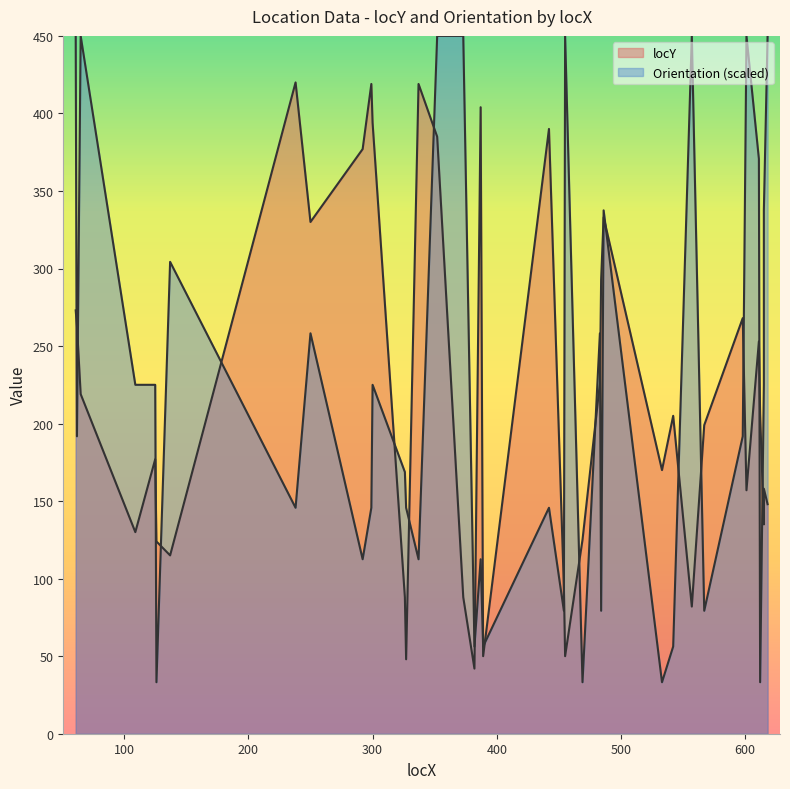

What is the maximum value shown in the chart?

450.0